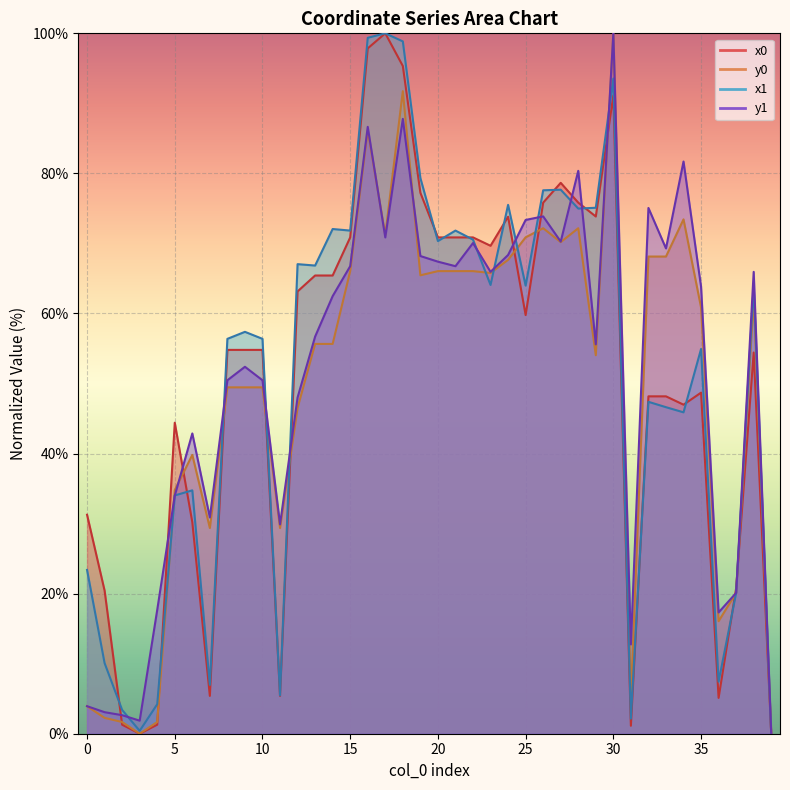

Between 0 and 21, which is larger?

21